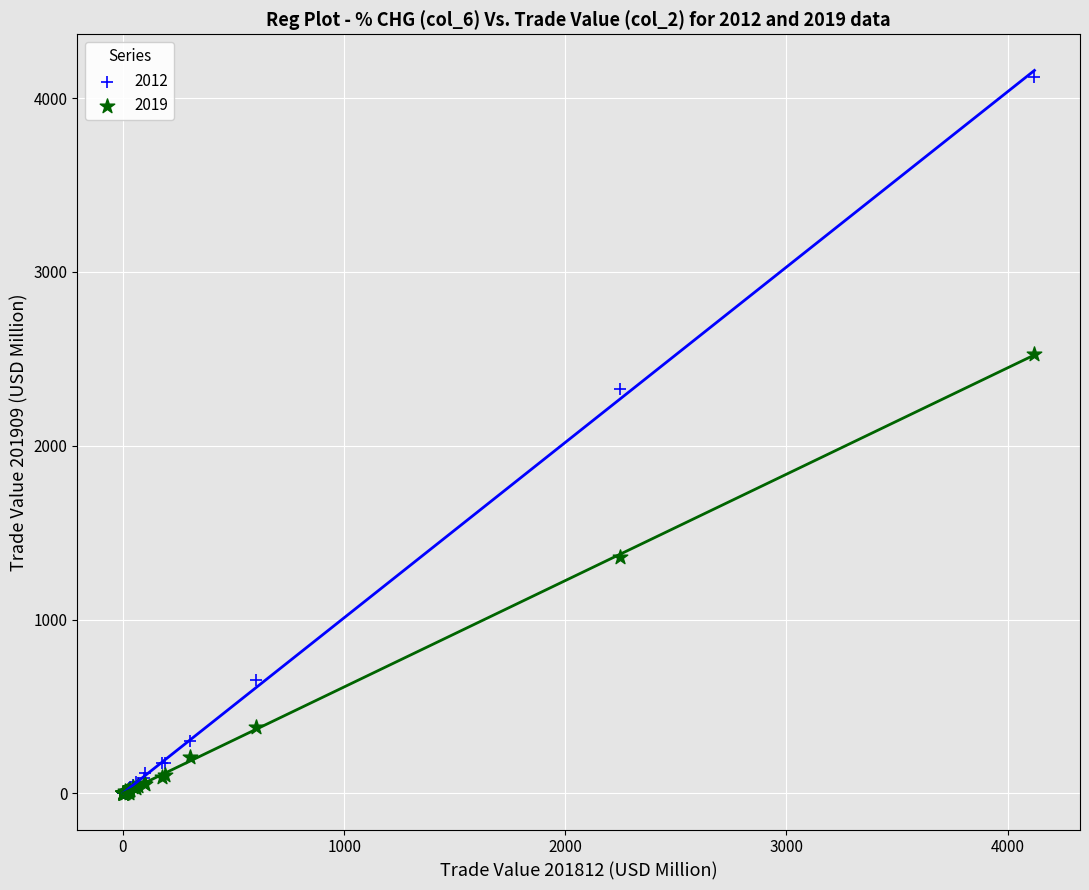

In the 2012 series, what Y value is closest to 2060?

2327.5